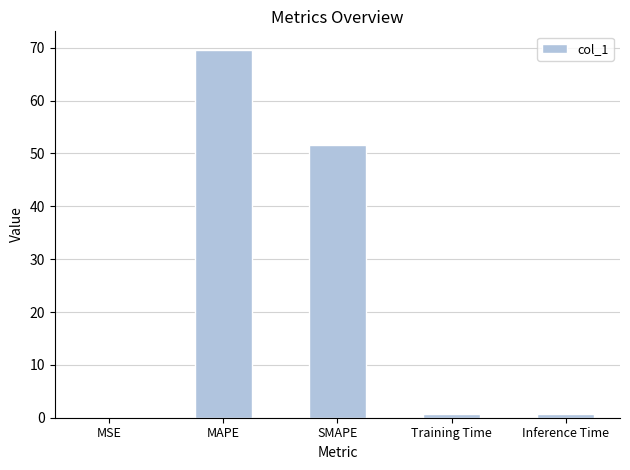

Read the value at SMAPE.

51.6